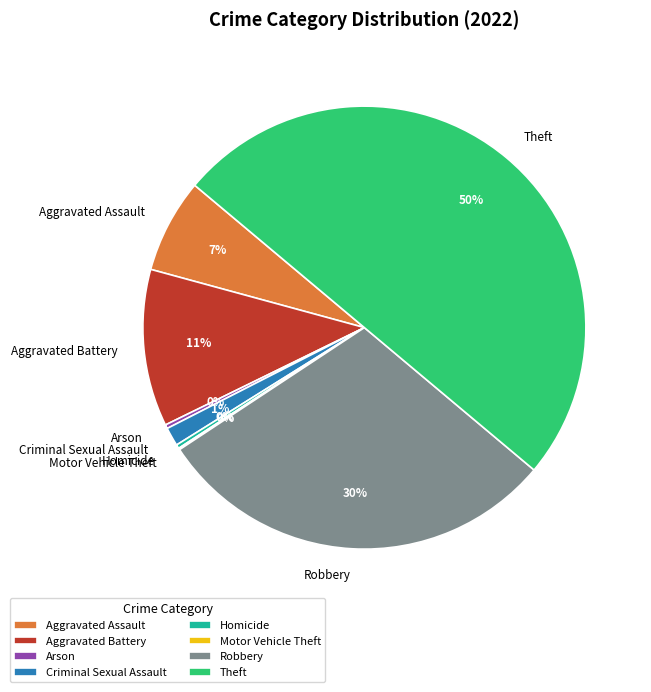

Is it true that Aggravated Assault is 7% of the pie?

True